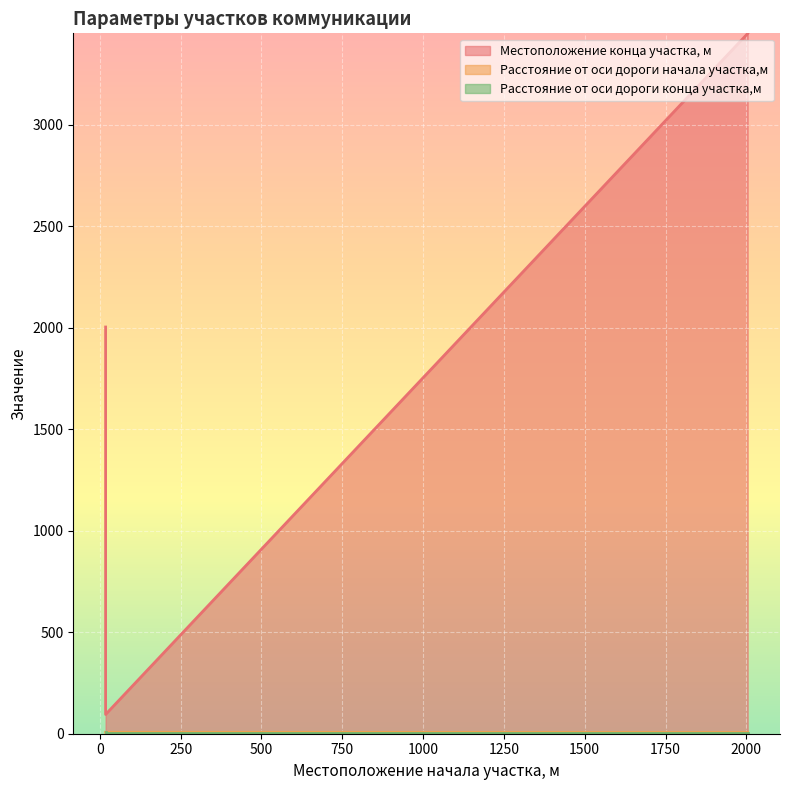

What is the average value of the Расстояние от оси дороги конца участка,м series?

6